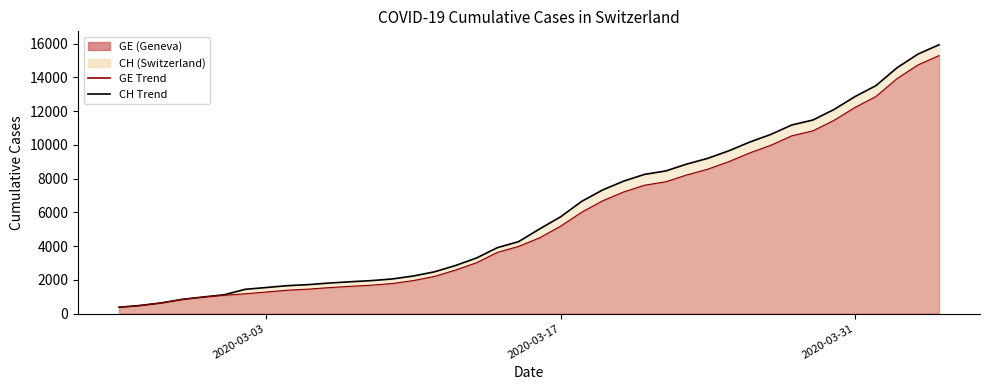

Is the value of GE (line) at 31 greater than the value of CH (line) at 35?

No